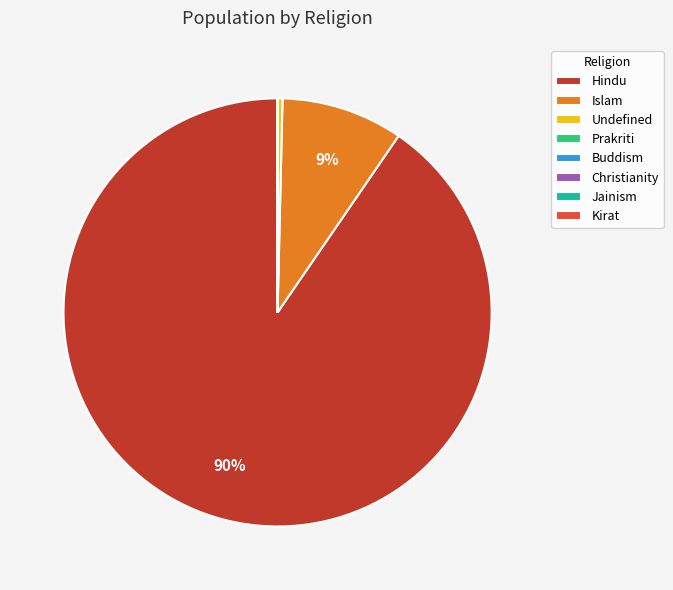

To the nearest percent, what portion does Islam represent?

9%